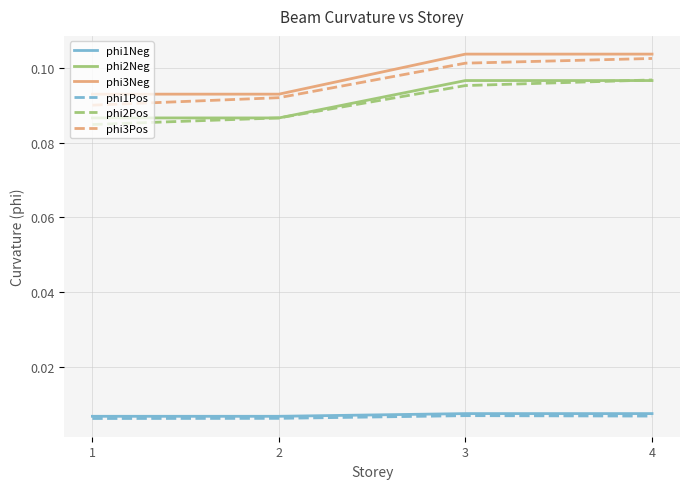

How many lines are shown in the chart?

6